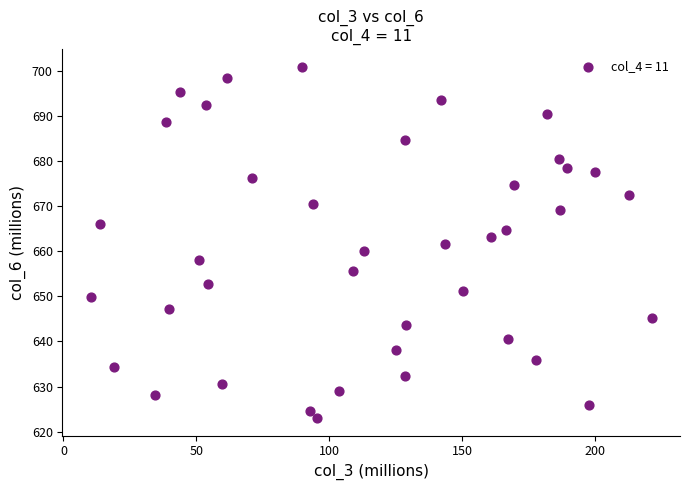

What is the range of X values (max minus min)?

211.3